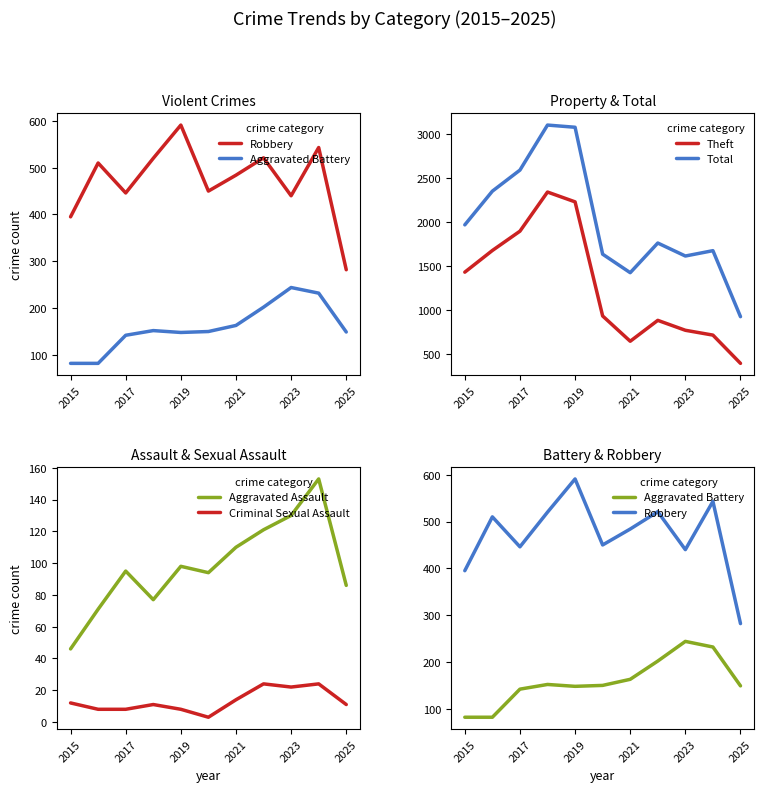

What is the greatest value displayed?

3105